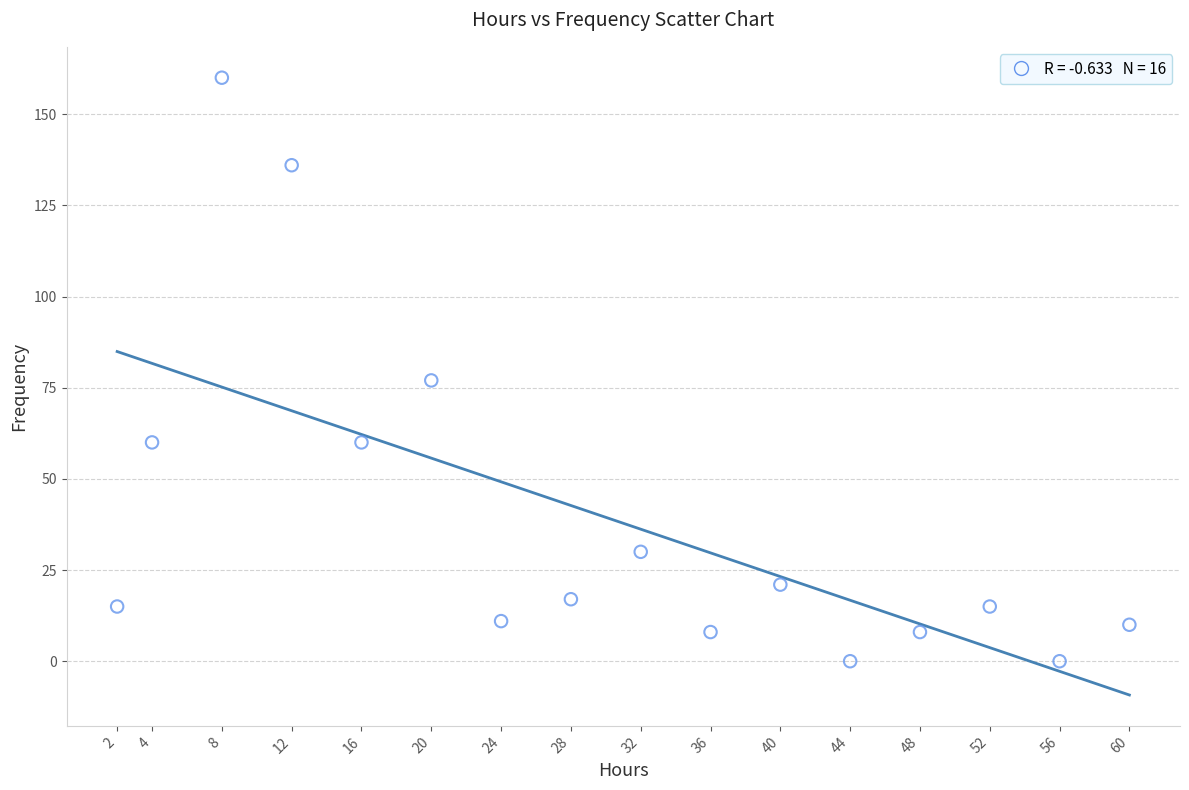

What Y value in the scatter plot is closest to 80?

77